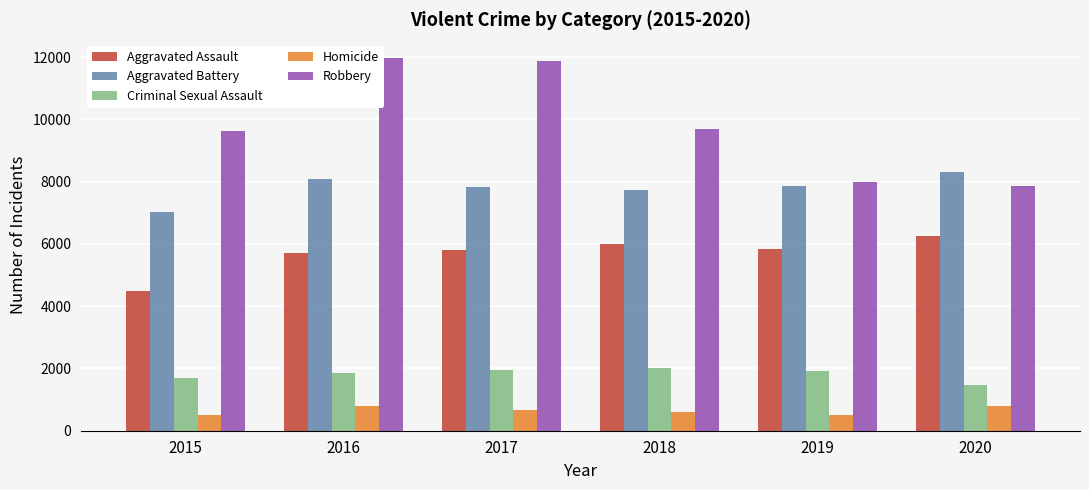

What is the average value of the Aggravated Battery series?

7810